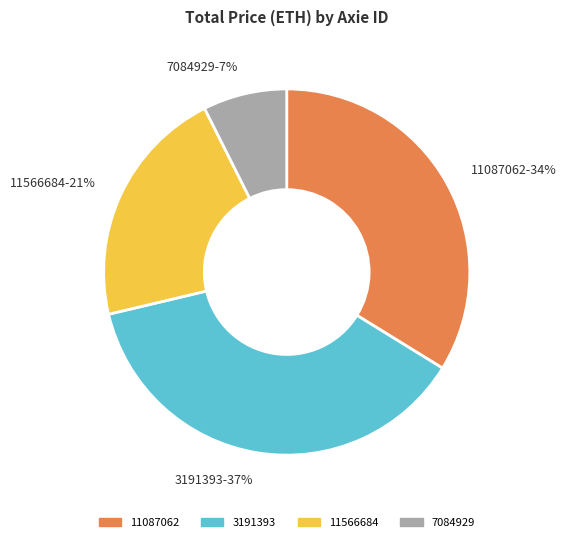

Rank the categories by value from lowest to highest.

7084929, 11566684, 11087062, 3191393